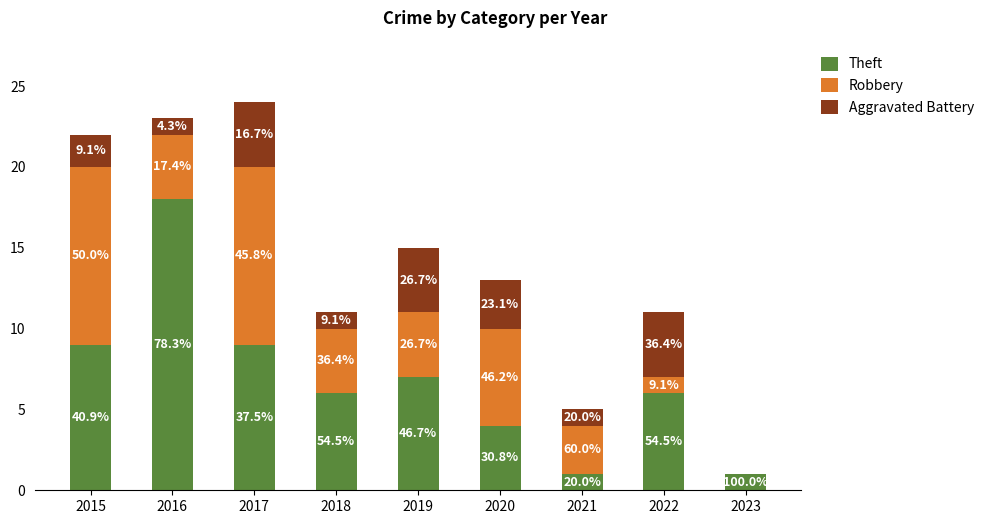

Rank the series by their average value, from highest to lowest.

Theft, Robbery, Aggravated Battery